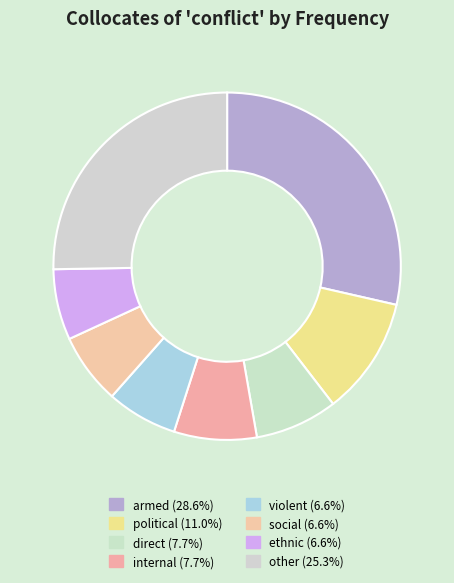

What is the smallest slice in the pie chart?

violent